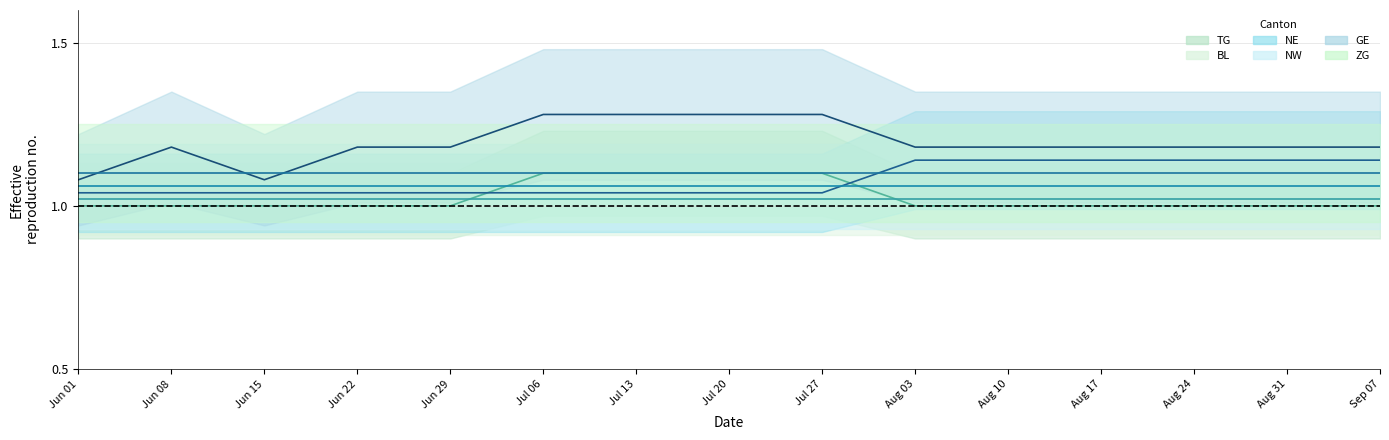

Does the chart have visible grid lines?

Yes